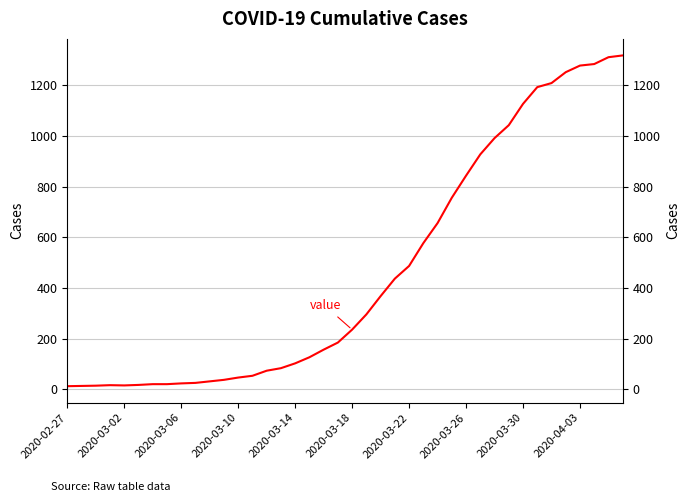

What is the difference between the values at 28 and 15?

759